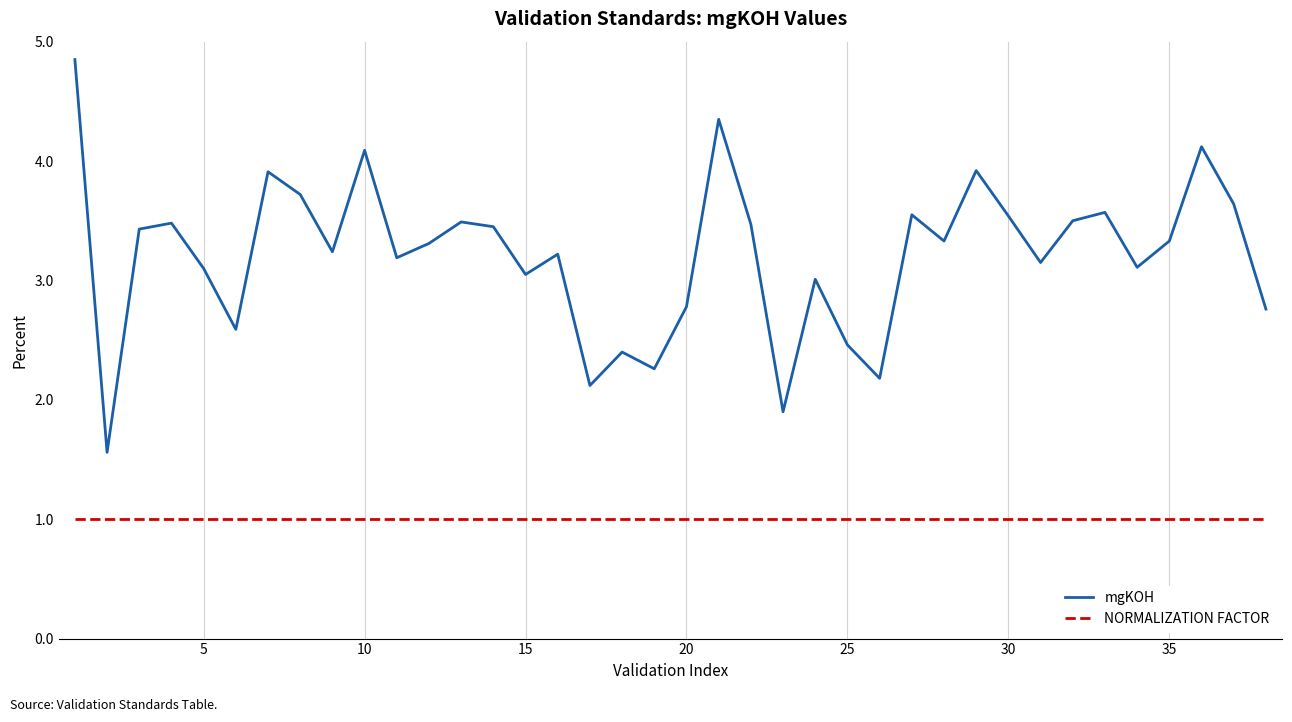

Rank the series by their average value, from highest to lowest.

mgKOH, NORMALIZATION FACTOR